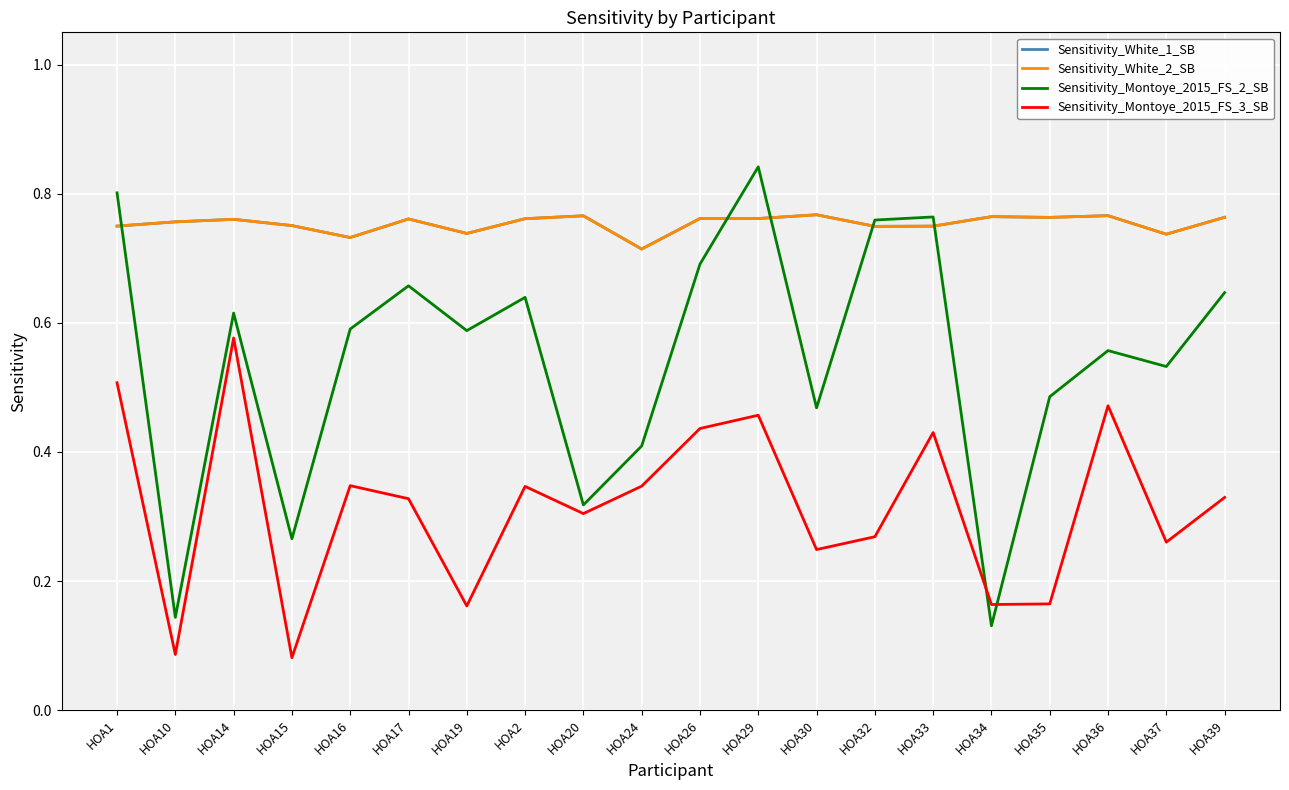

Between HOA32 and HOA37, which is larger?

HOA32